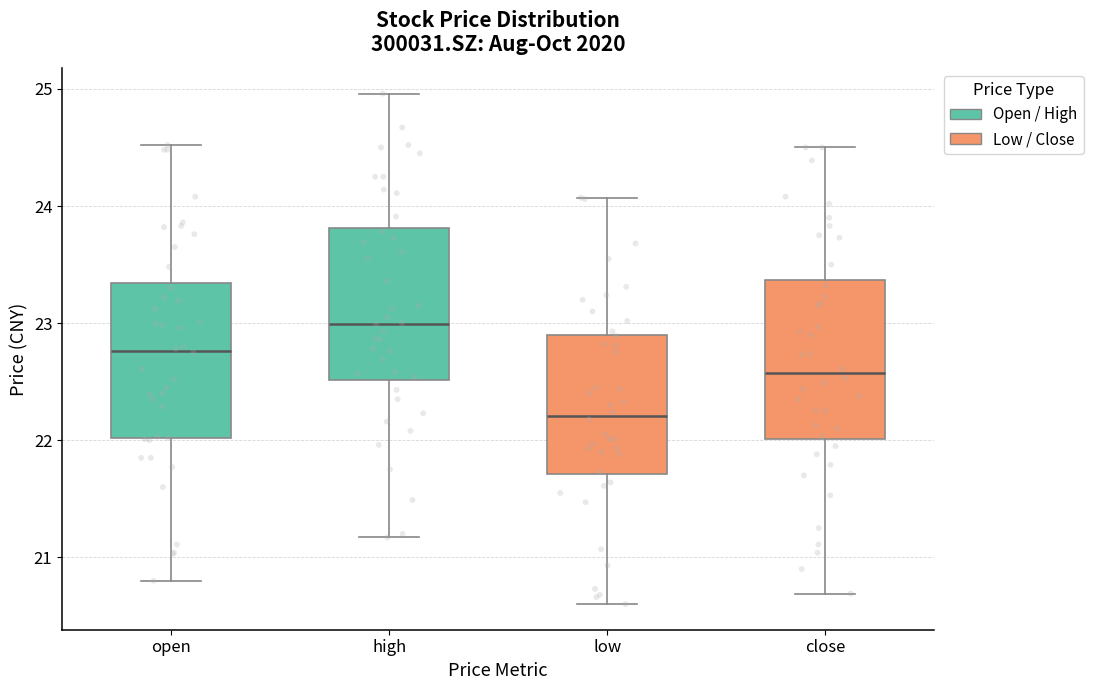

Reading left to right, read every box against the y-axis: the position of its median line, the range the box covers, and the ends of its whiskers. The values are not printed on the chart, so give them approximately, as read against the axis.

open: median 22.8, box 22.0 to 23.3, whiskers 20.8 to 24.5
high: median 23.0, box 22.5 to 23.8, whiskers 21.2 to 25.0
low: median 22.2, box 21.7 to 22.9, whiskers 20.6 to 24.1
close: median 22.6, box 22.0 to 23.4, whiskers 20.7 to 24.5